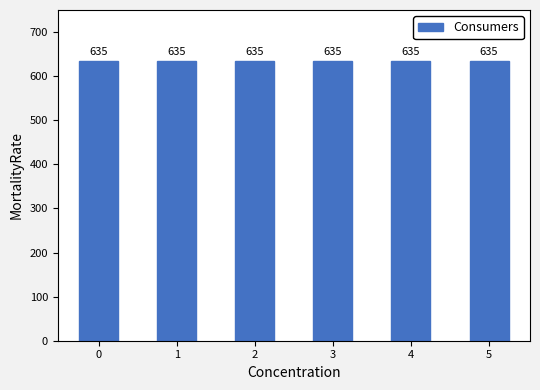

Are the bars horizontal?

No